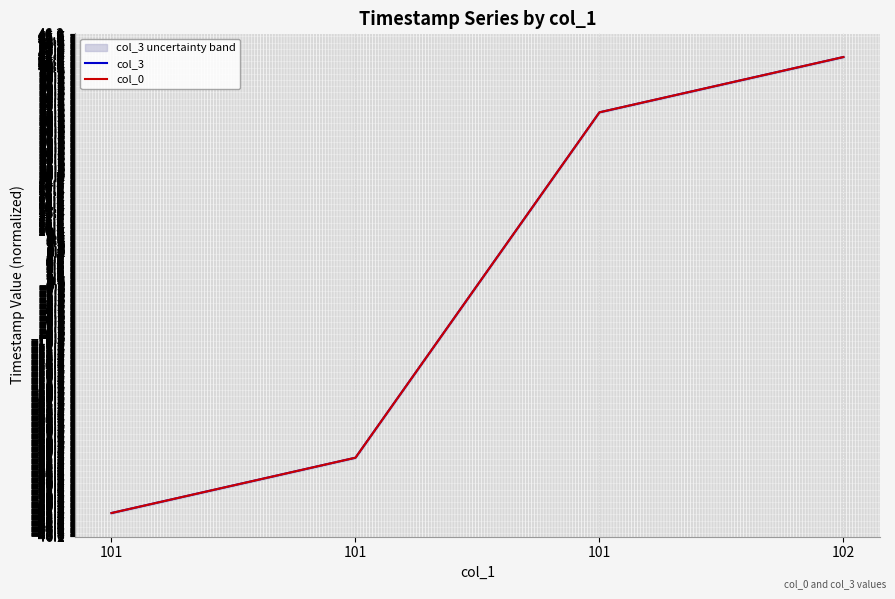

True or false: col_3 and col_0 cross at least once.

True